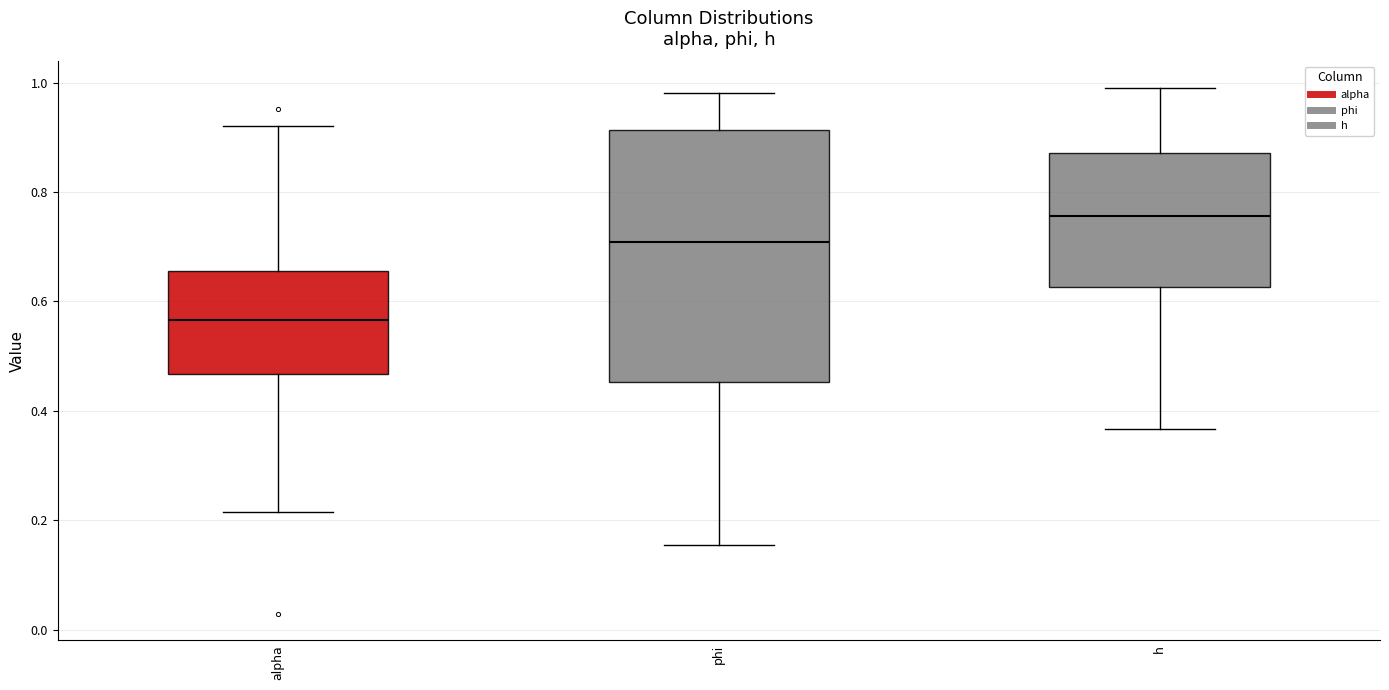

Reading left to right, read every box against the y-axis: the position of its median line, the range the box covers, and the ends of its whiskers. The values are not printed on the chart, so give them approximately, as read against the axis.

alpha: median 0.56, box 0.46 to 0.66, whiskers 0.22 to 0.92
phi: median 0.70, box 0.46 to 0.92, whiskers 0.16 to 0.98
h: median 0.76, box 0.62 to 0.88, whiskers 0.36 to 1.00